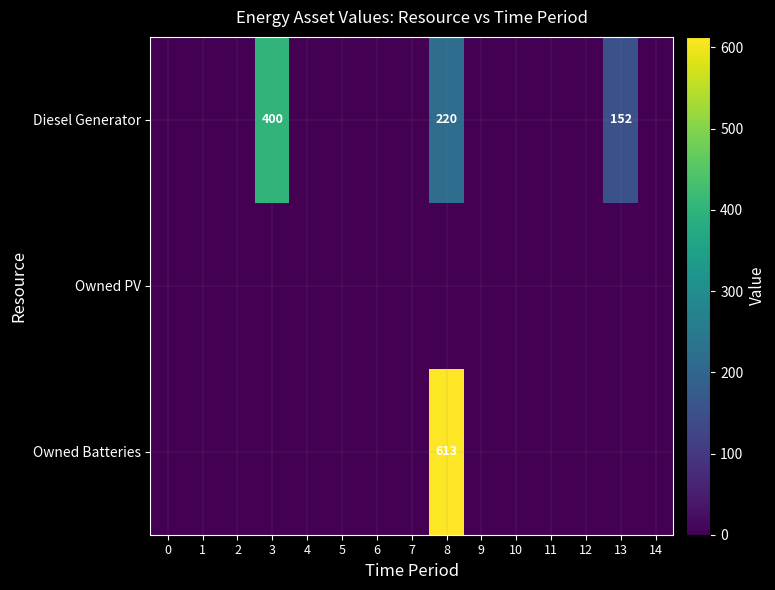

Between 11 and 0, which is larger?

11